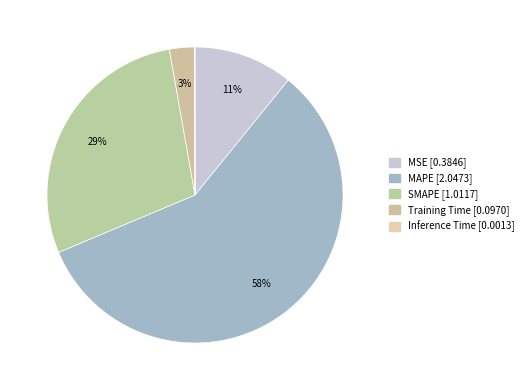

To the nearest percent, what is the average slice percentage?

20%